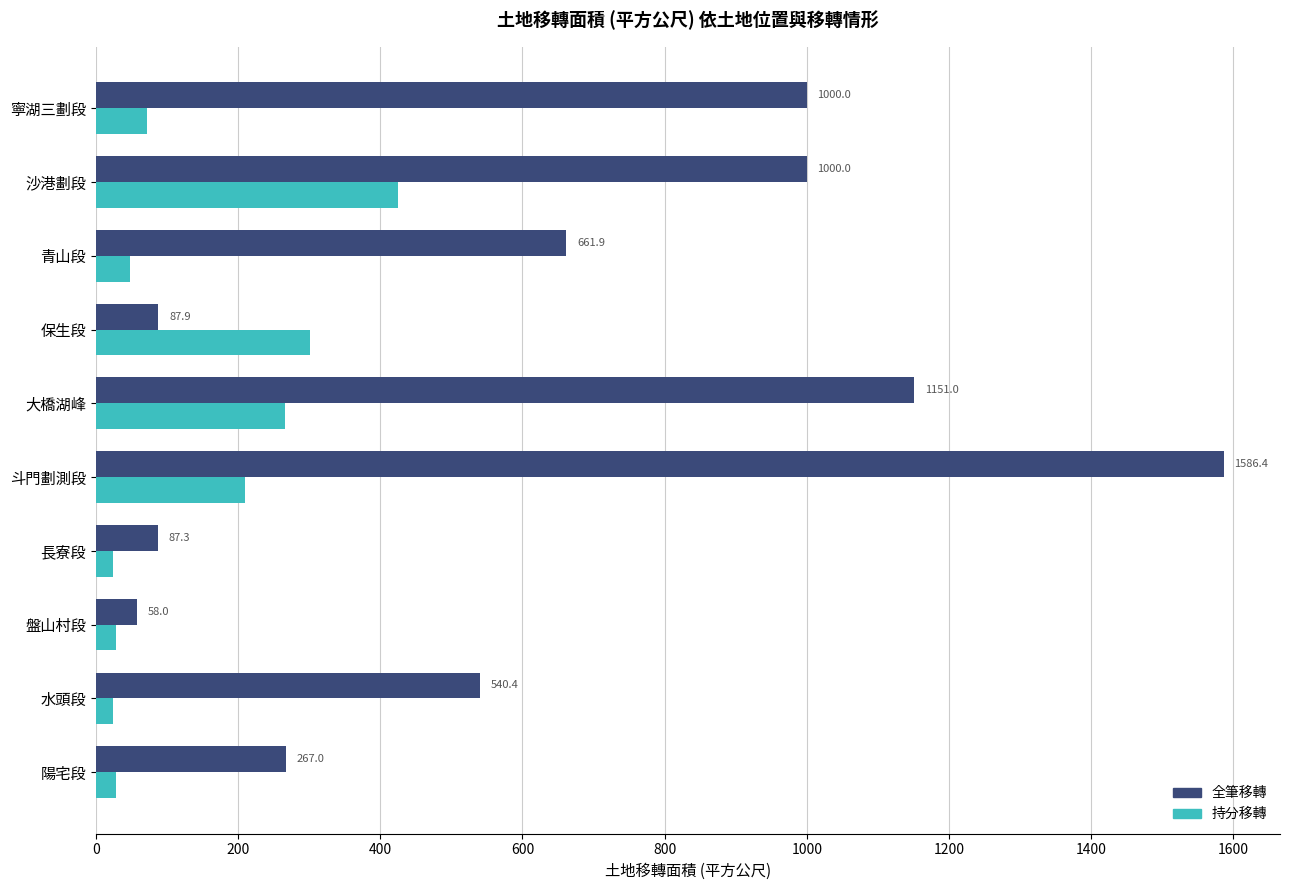

At how many categories does at least one series exceed 351?

6